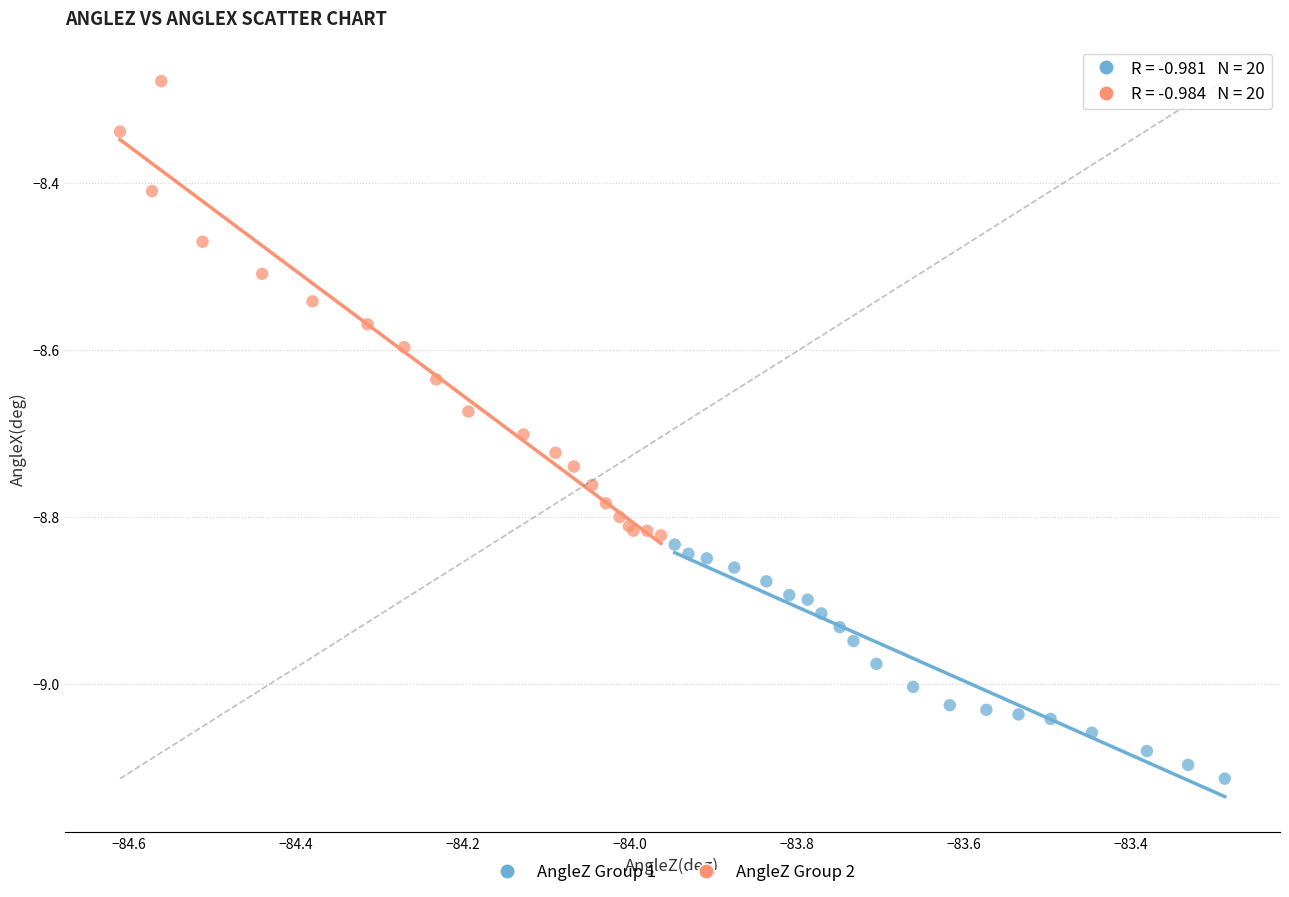

Which series has the widest spread of Y values?

AngleZ Group 2